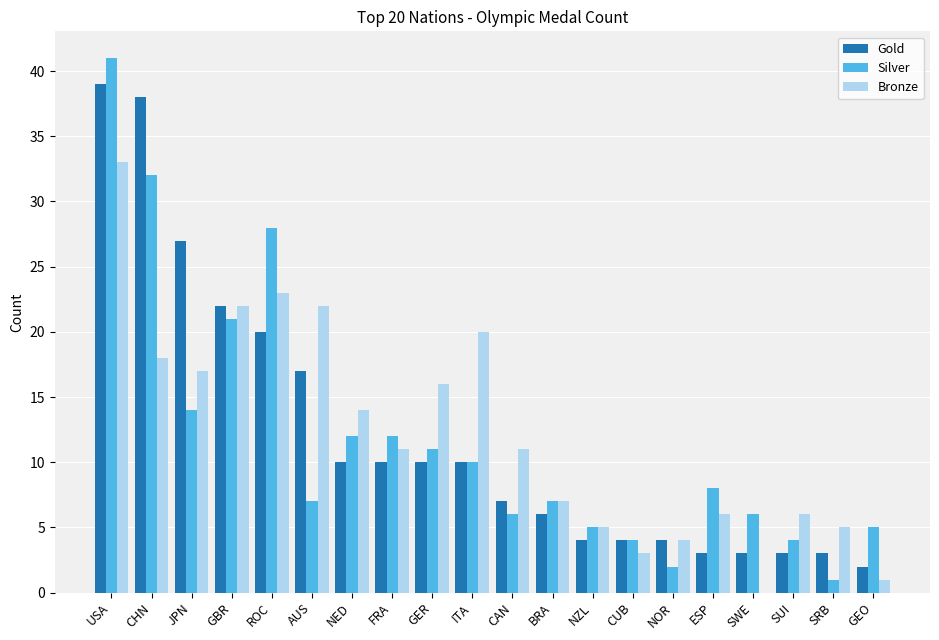

Reading right to left, list all the values displayed in this chart.

Gold: 2	3	3	3	3	4	4	4	6	7	10	10	10	10	17	20	22	27	38	39
Silver: 5	1	4	6	8	2	4	5	7	6	10	11	12	12	7	28	21	14	32	41
Bronze: 1	5	6	0	6	4	3	5	7	11	20	16	11	14	22	23	22	17	18	33